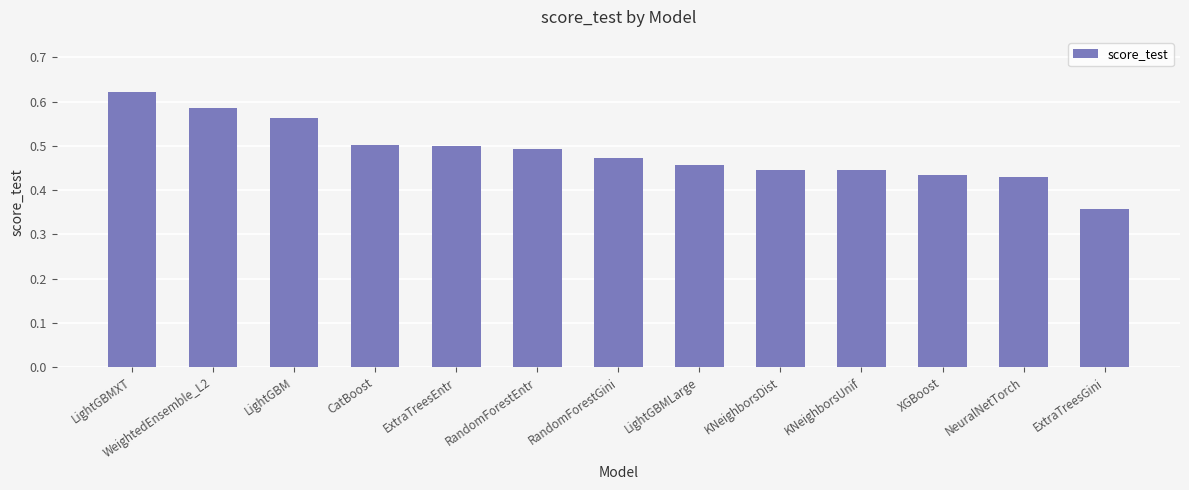

The value at KNeighborsDist is 0.3. True or false?

False